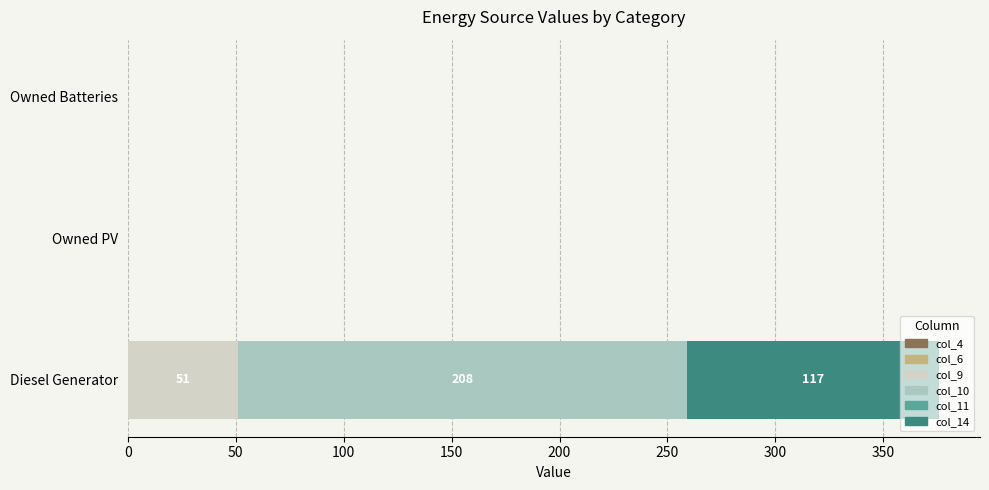

What is the total value across all series at Diesel Generator?

376